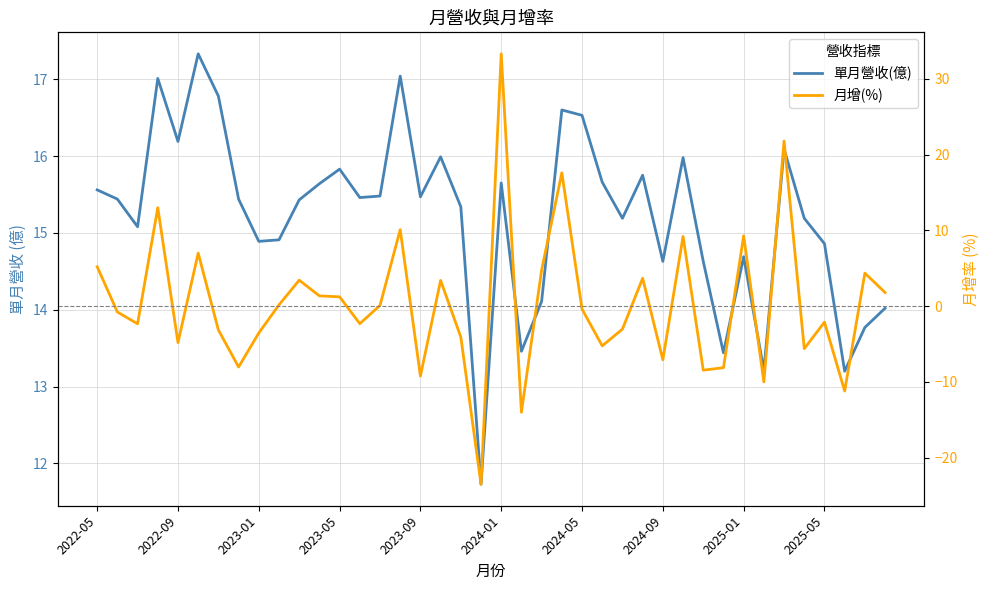

Count the number of data series in this chart.

2